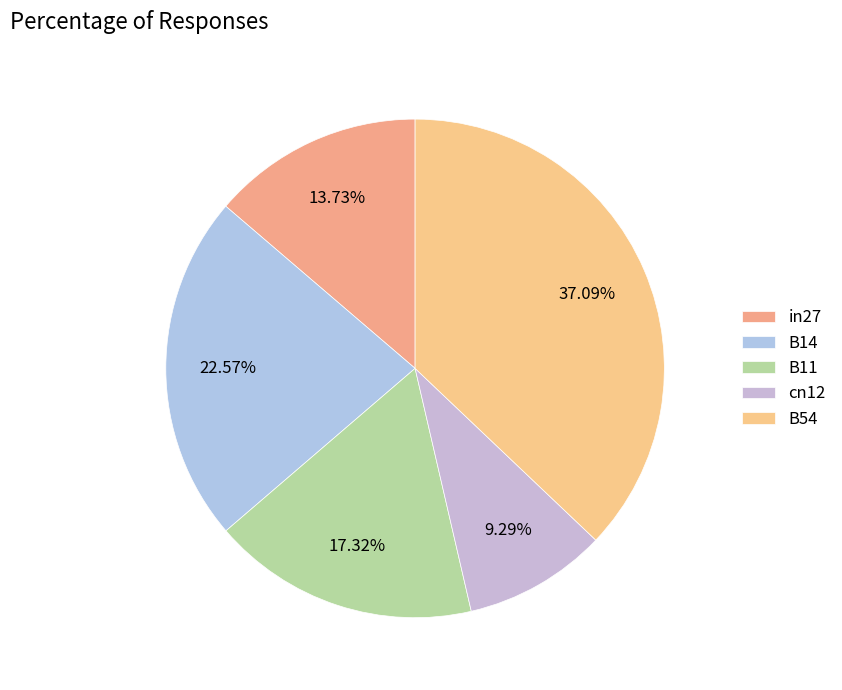

Is there any slice that represents more than half of the pie?

No